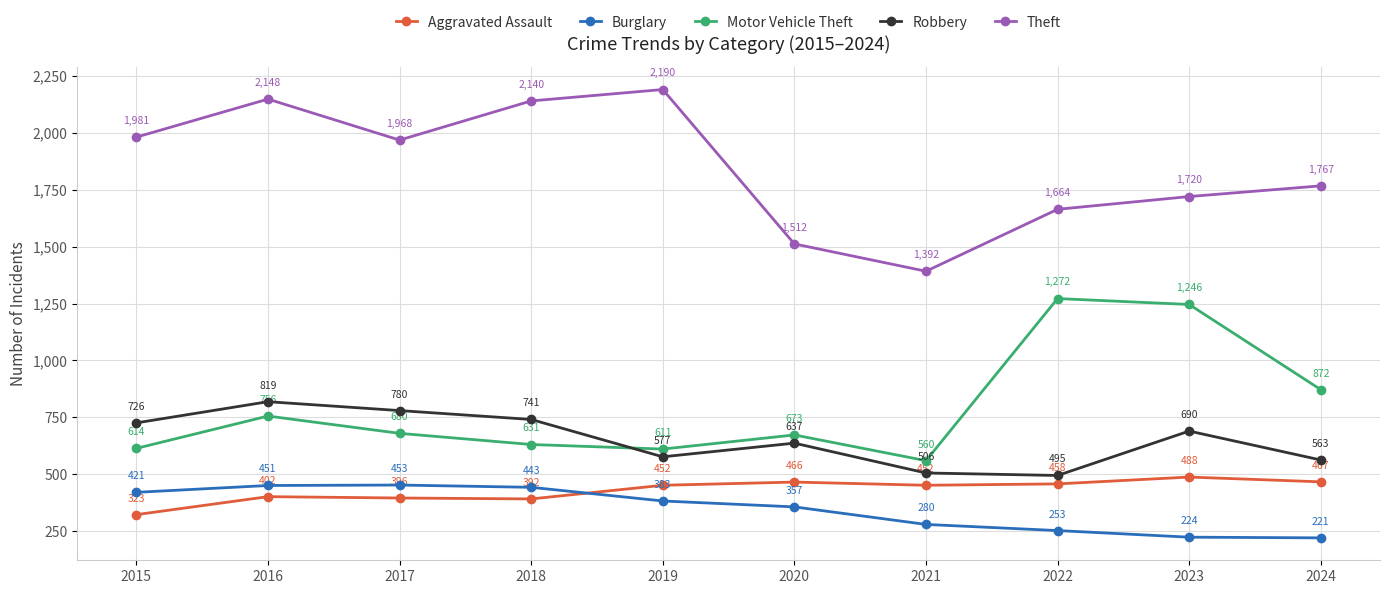

How many lines are shown in the chart?

5